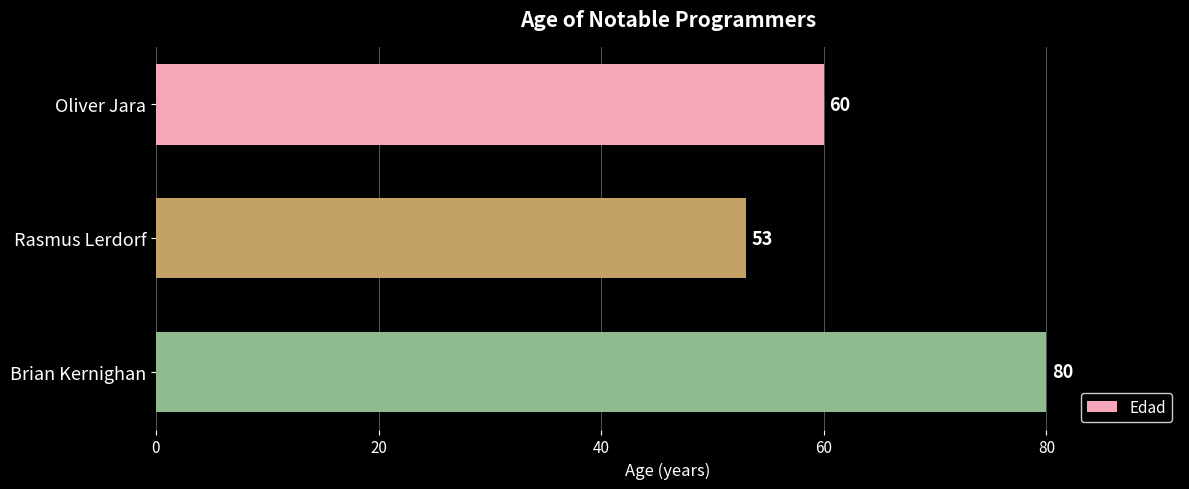

True or false: the data shows 90 at Oliver Jara.

False